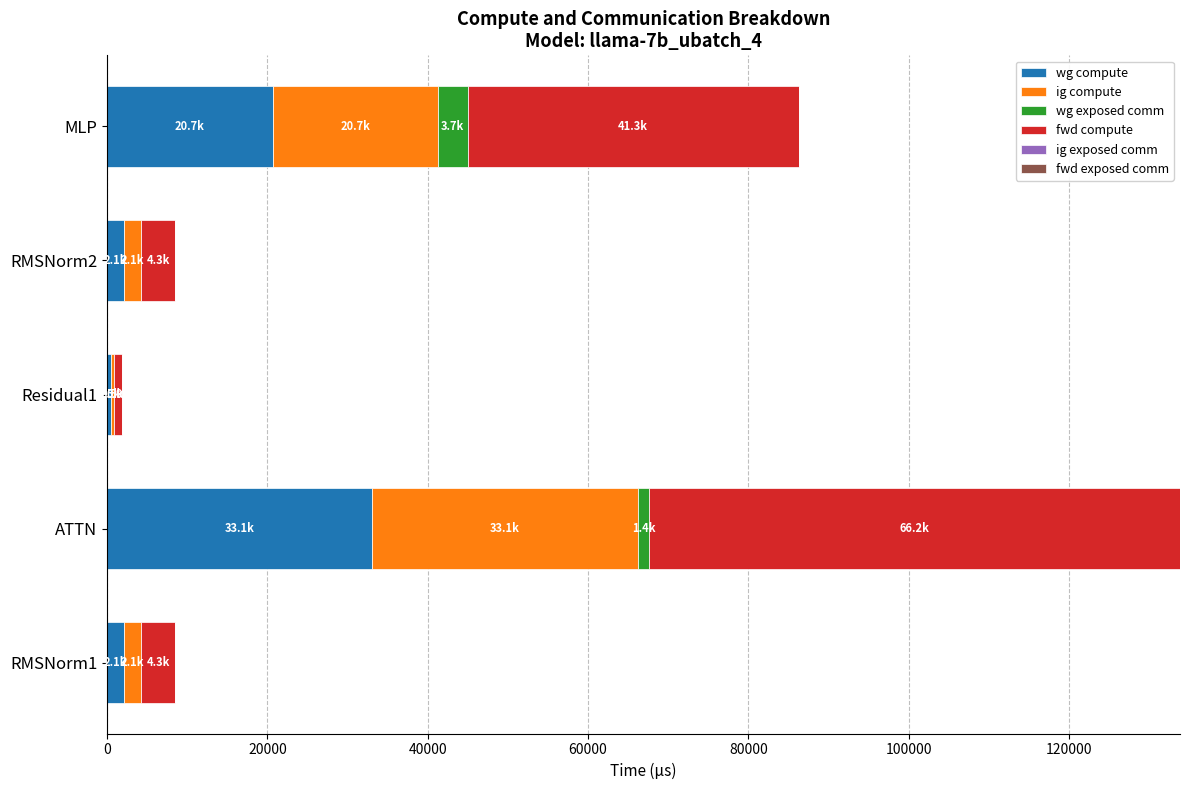

What is the maximum value for wg compute?

33110.3